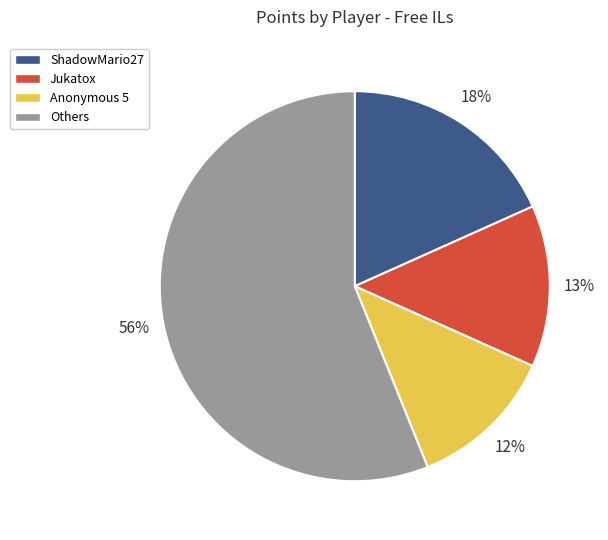

Is the sum of Others and Anonymous 5 greater than half?

Yes